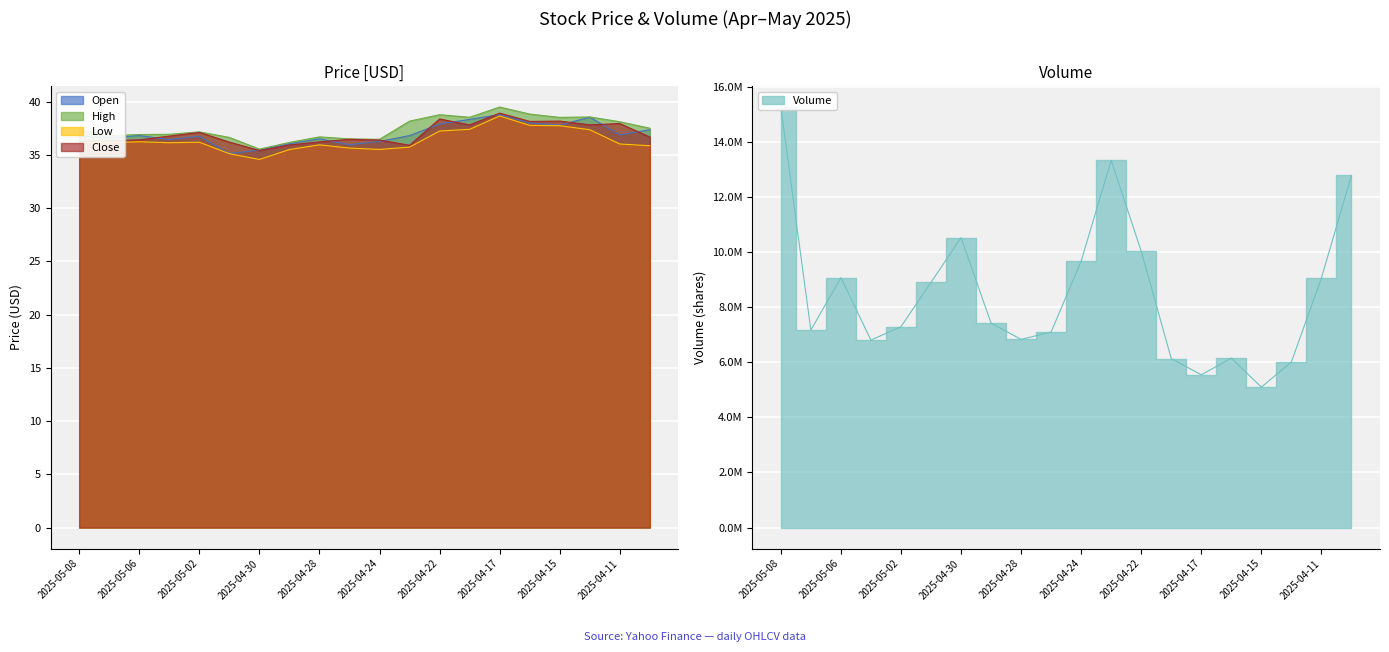

What is the lowest value of the High series?

35.5